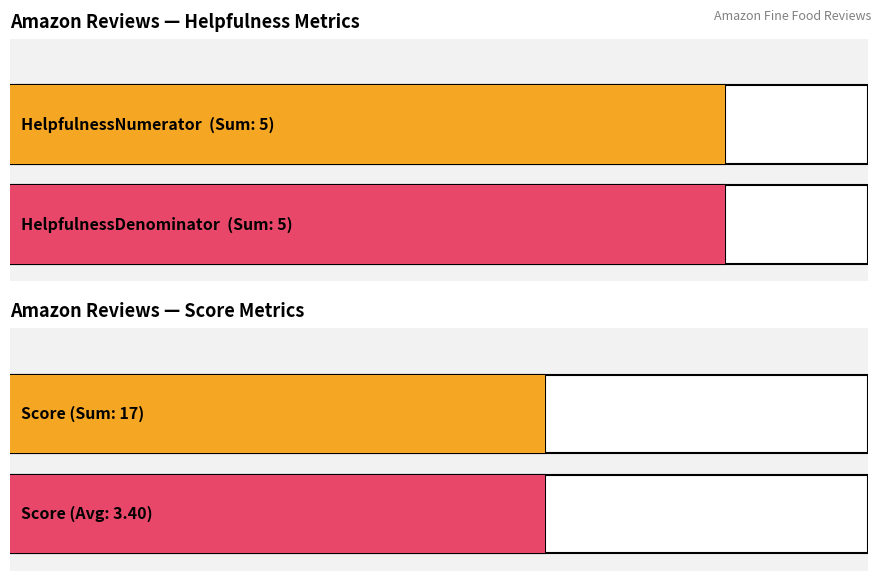

What is the difference between the maximum and minimum values in the HelpfulnessDenominator series?

3